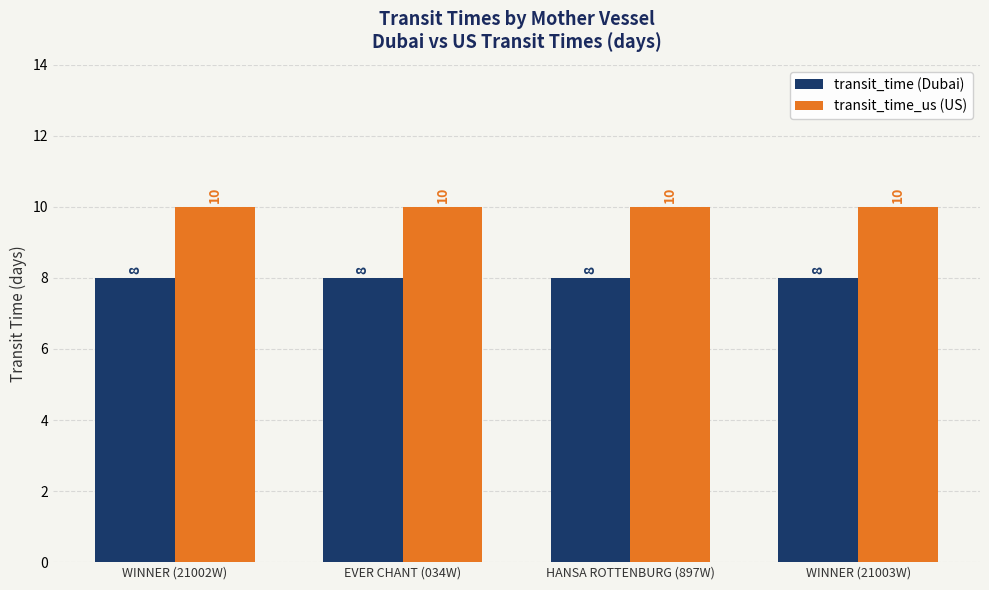

What is the difference between the highest and lowest values at HANSA ROTTENBURG (897W)?

2